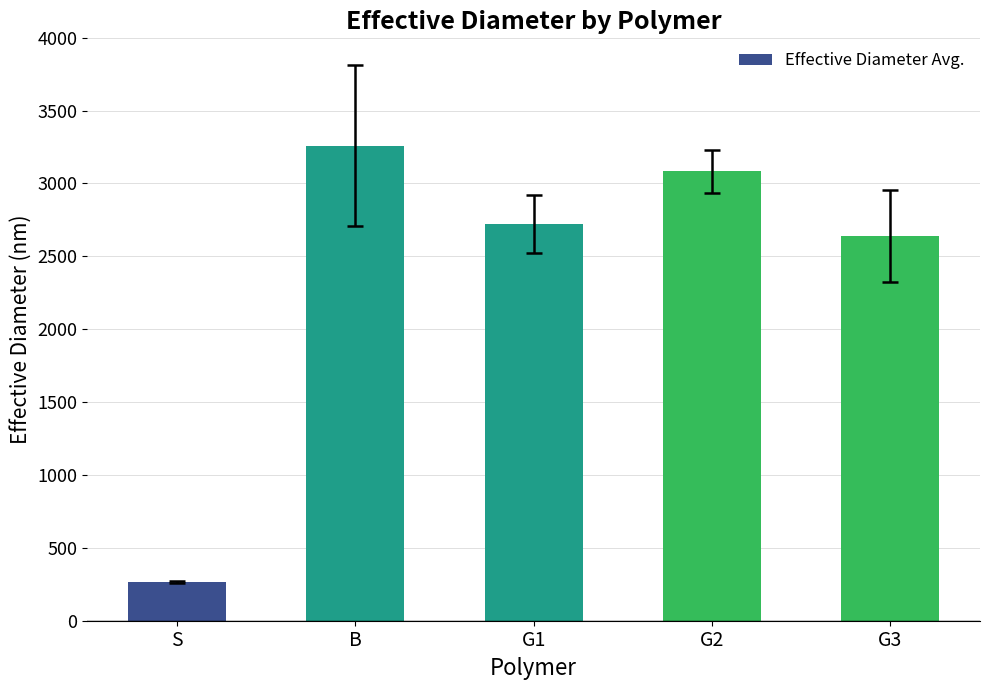

What is the label of the 5th bar from the right?

S